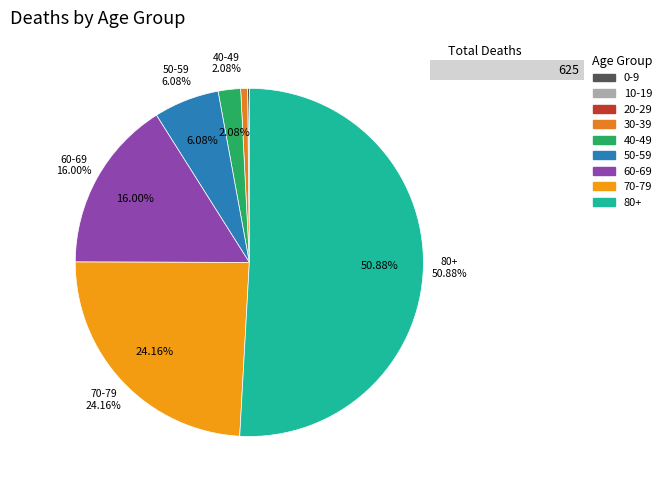

Is 80+ the majority of the pie?

Yes